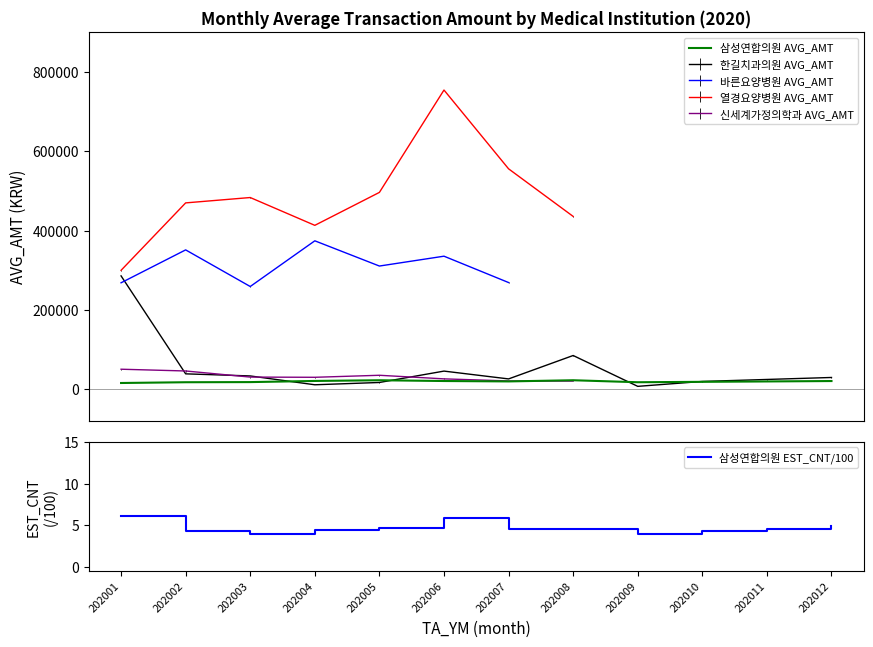

What is the value of the 삼성연합의원 EST_CNT/100 point at the 1st from the left?

6.2